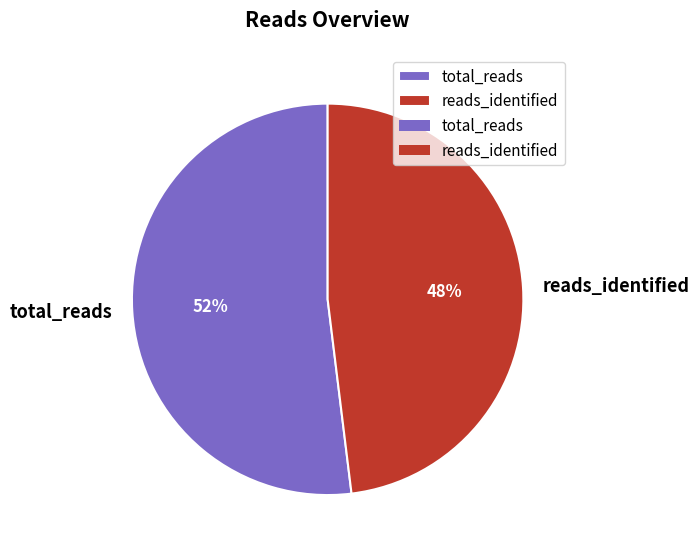

Combined, do reads_identified and total_reads account for over 50%?

Yes